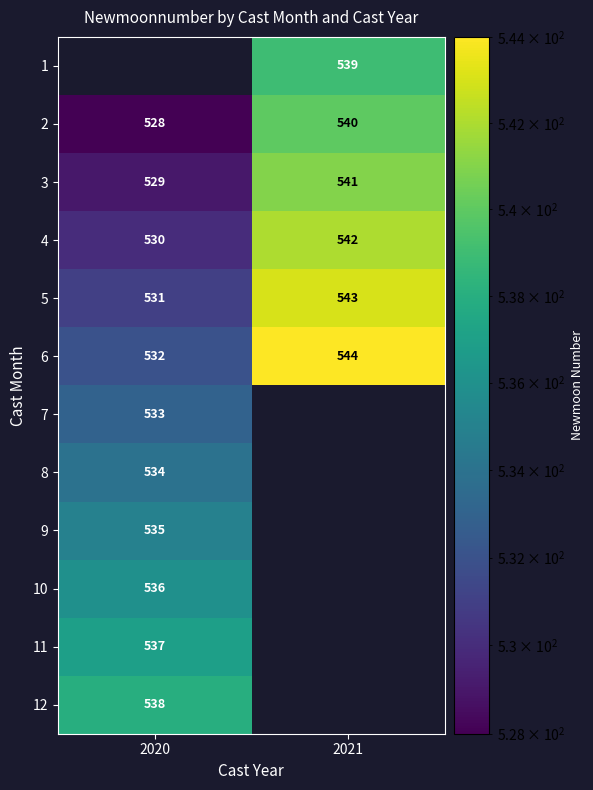

List the labels in order of 6 value, largest first.

2021, 2020